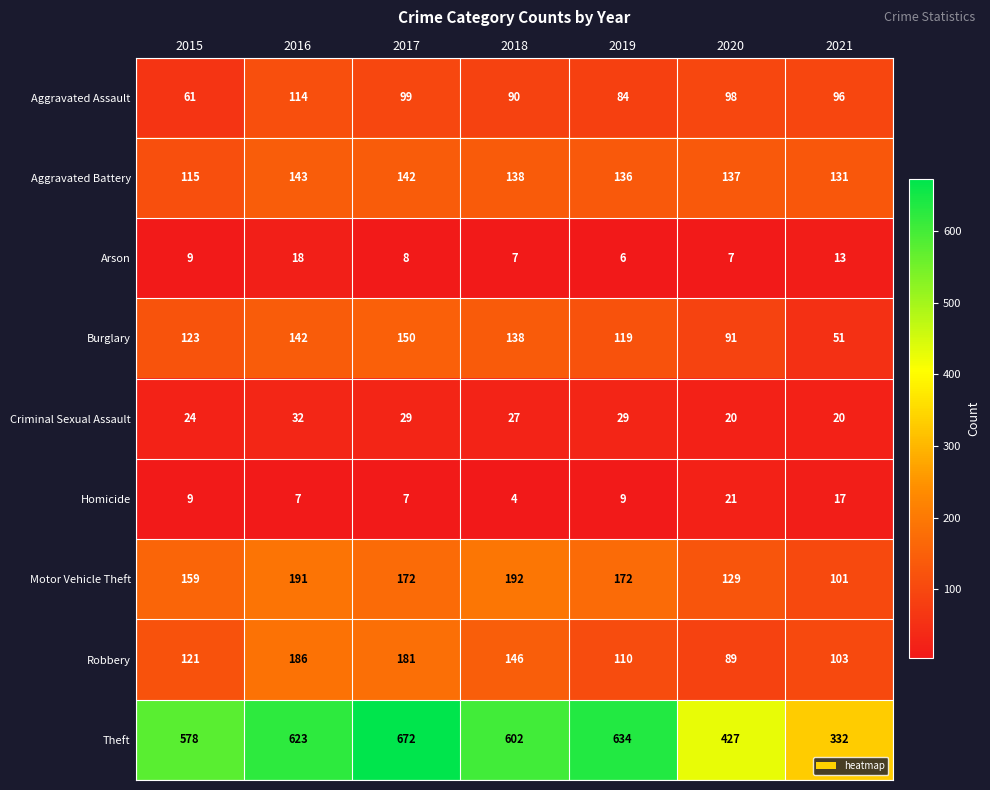

How many series are shown in this chart?

9